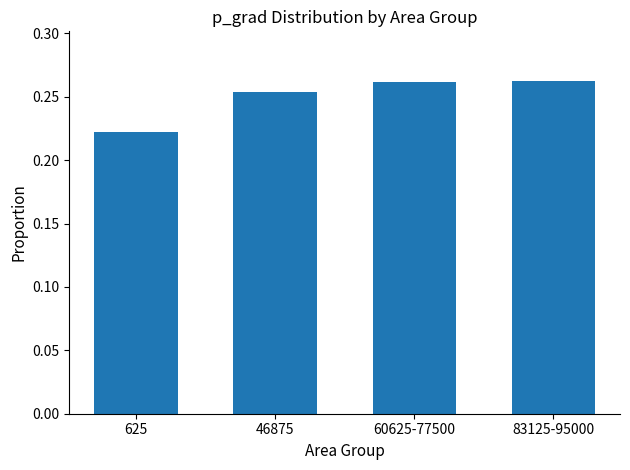

The value at 60625-77500 is 0.5. True or false?

False